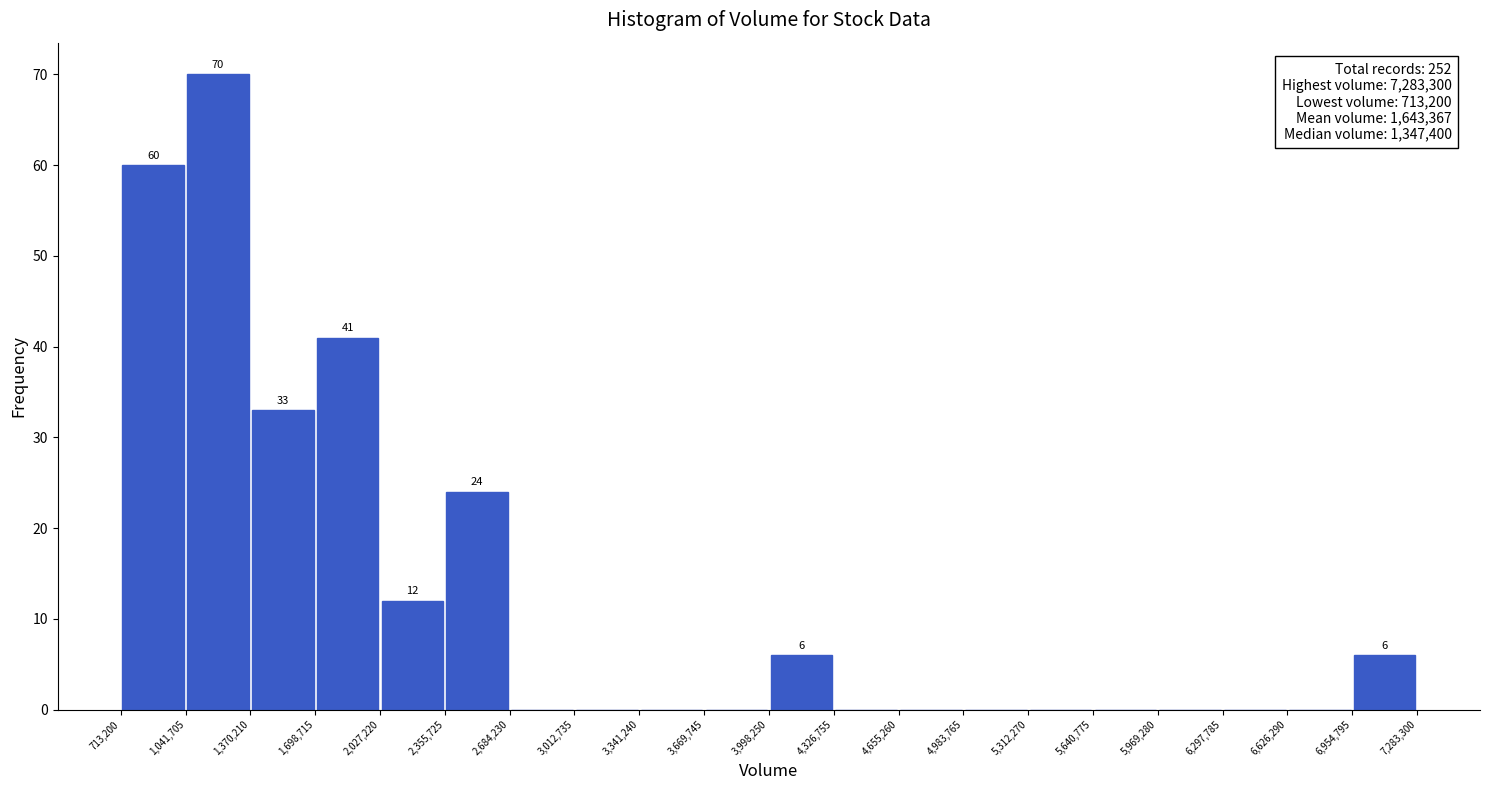

Which range on the x-axis has the tallest bar?

1,041,705 to 1,370,210